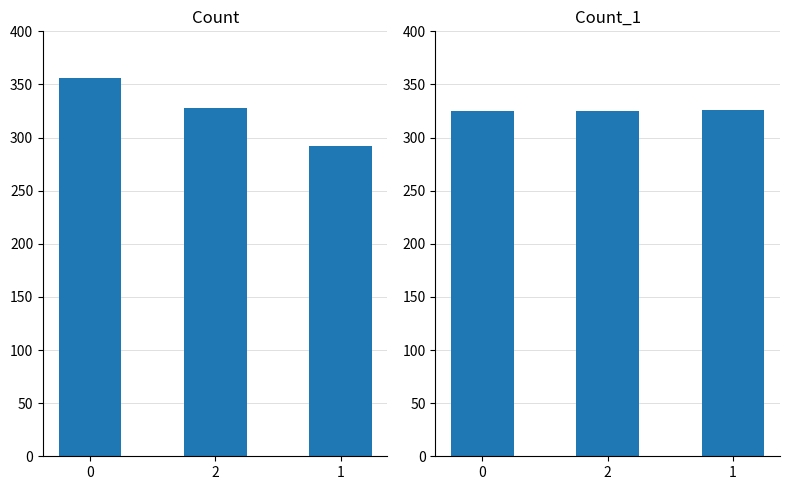

What is the total value across all series at 0?

681